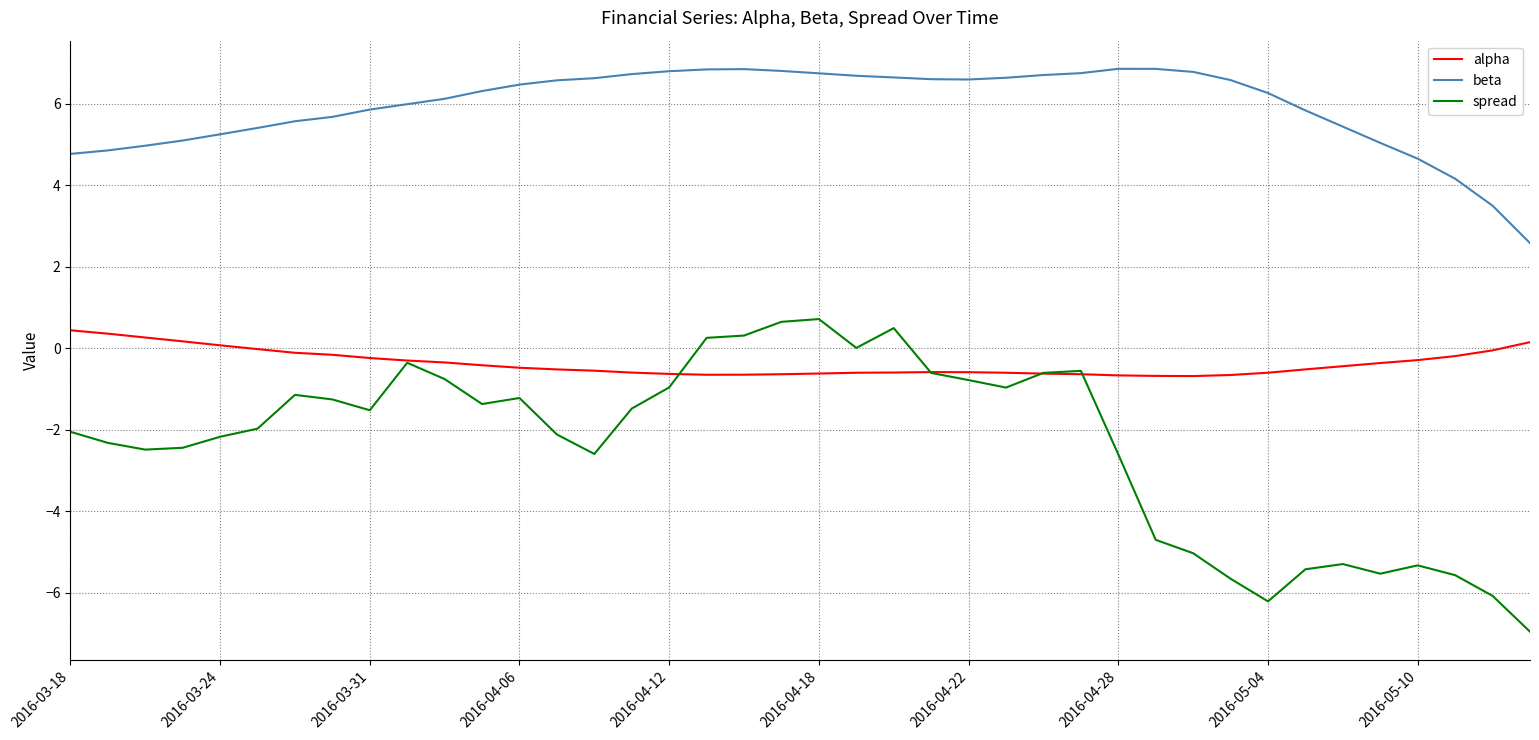

Which series has the largest range (max minus min)?

spread